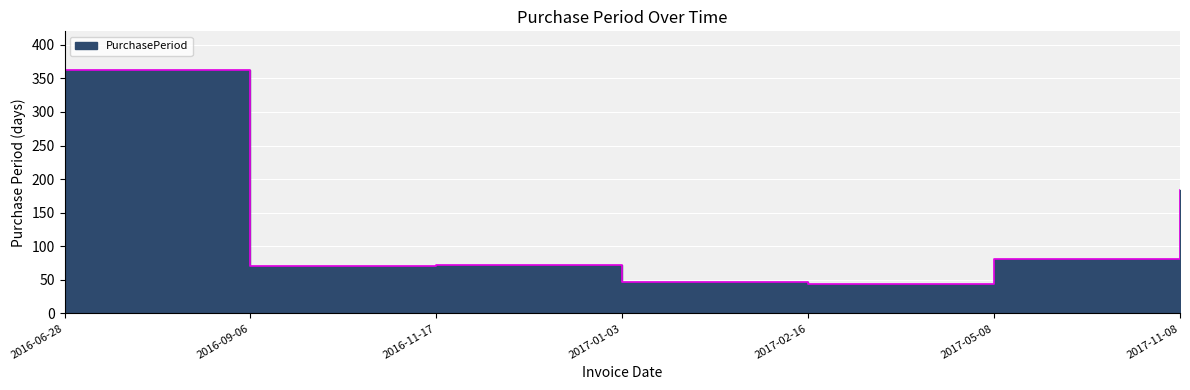

List the labels in order of value, smallest first.

2017-02-16, 2017-01-03, 2016-09-06, 2016-11-17, 2017-05-08, 2017-11-08, 2016-06-28